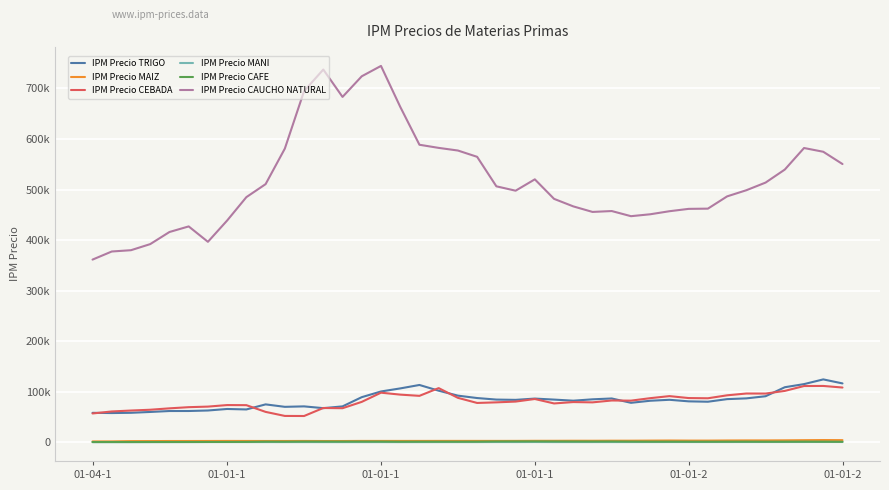

What are all the series names shown in the legend?

IPM Precio TRIGO, IPM Precio MAIZ, IPM Precio CEBADA, IPM Precio MANI, IPM Precio CAFE, IPM Precio CAUCHO NATURAL